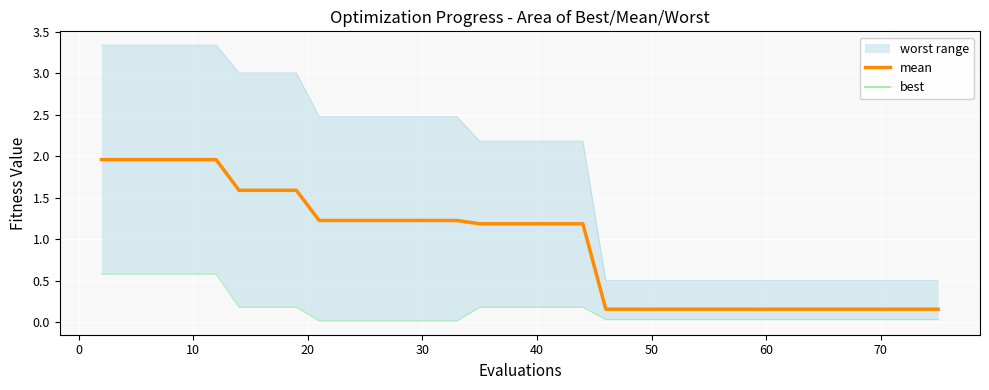

True or false: mean and worst line cross at least once.

False